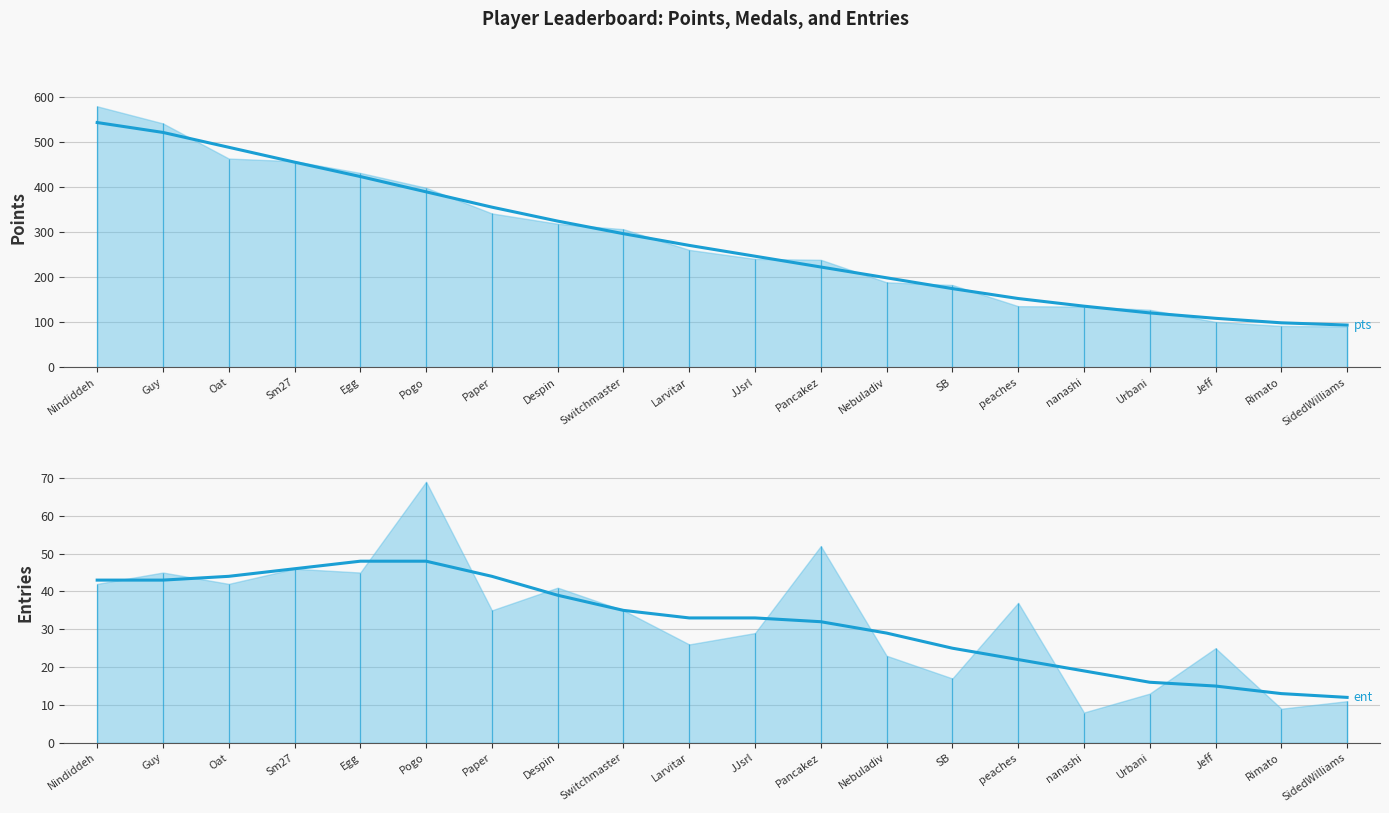

Which series has the largest range (max minus min)?

Points (smoothed)